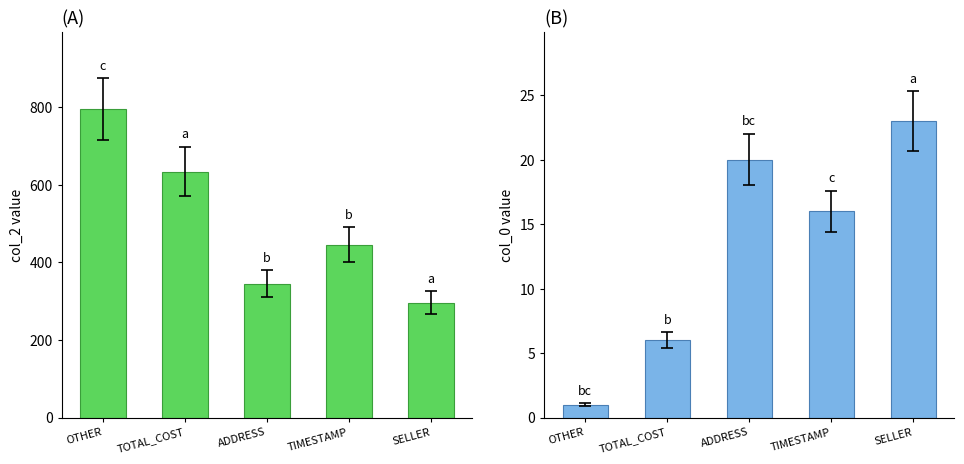

Reading right to left, list all the values displayed in this chart.

col_2: SELLER=296	TIMESTAMP=446	ADDRESS=345	TOTAL_COST=634	OTHER=795
col_0: SELLER=23	TIMESTAMP=16	ADDRESS=20	TOTAL_COST=6	OTHER=1